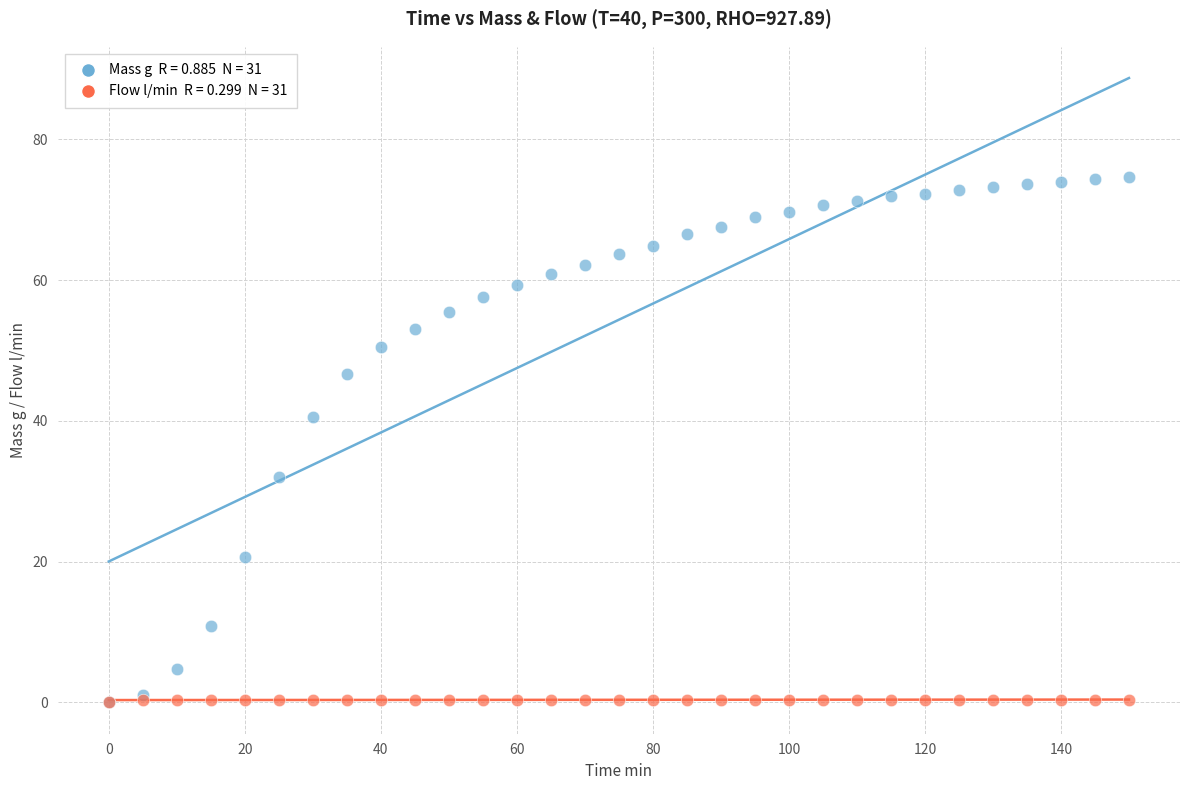

Across all series, what Y value is closest to 37?

40.5